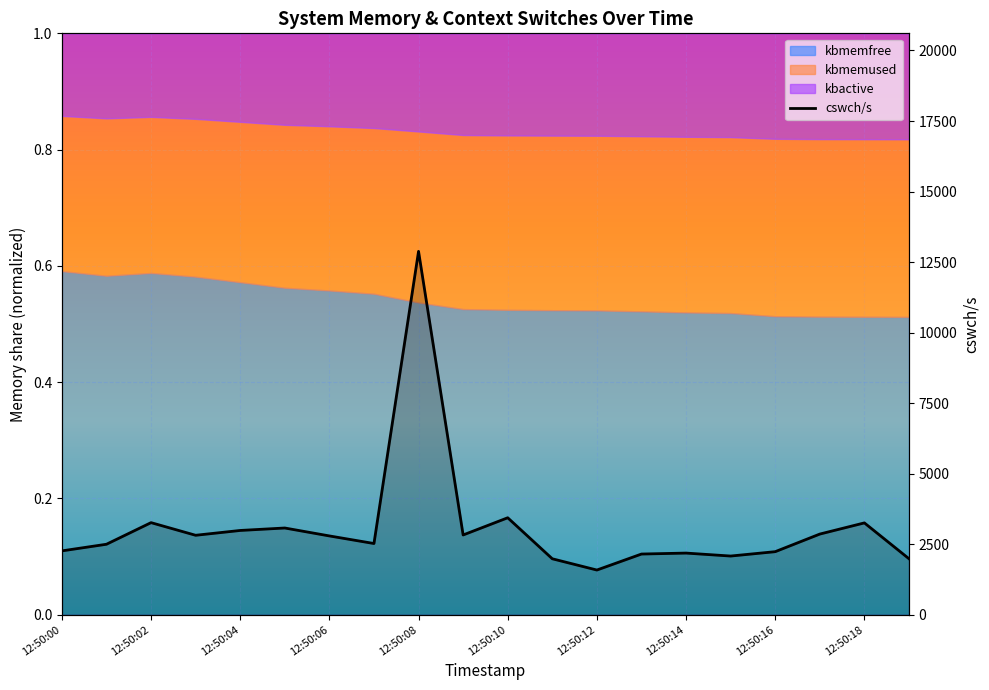

What is the value of the 16th point from the left?

2080